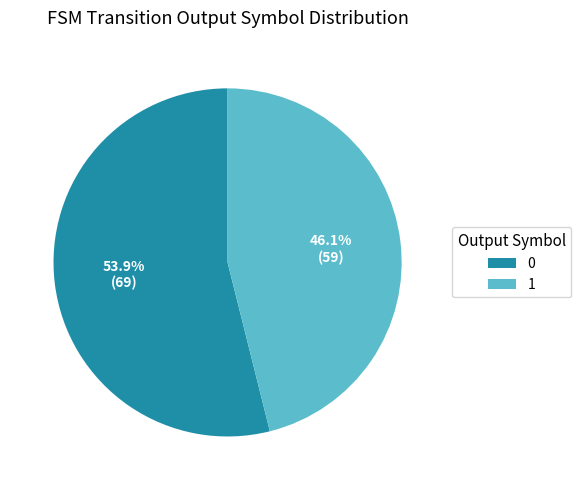

Does any single category account for the majority?

Yes